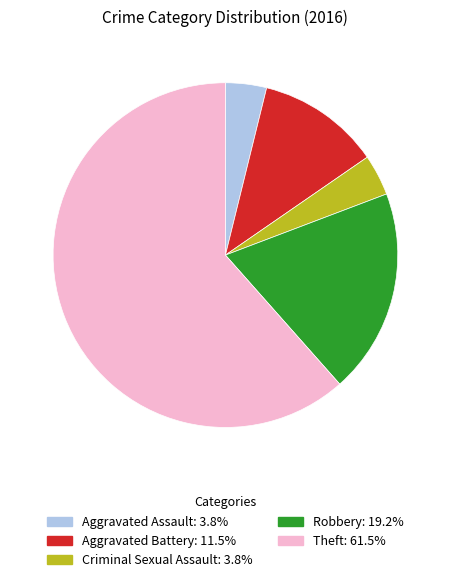

Between Aggravated Battery and Aggravated Assault, which is larger?

Aggravated Battery